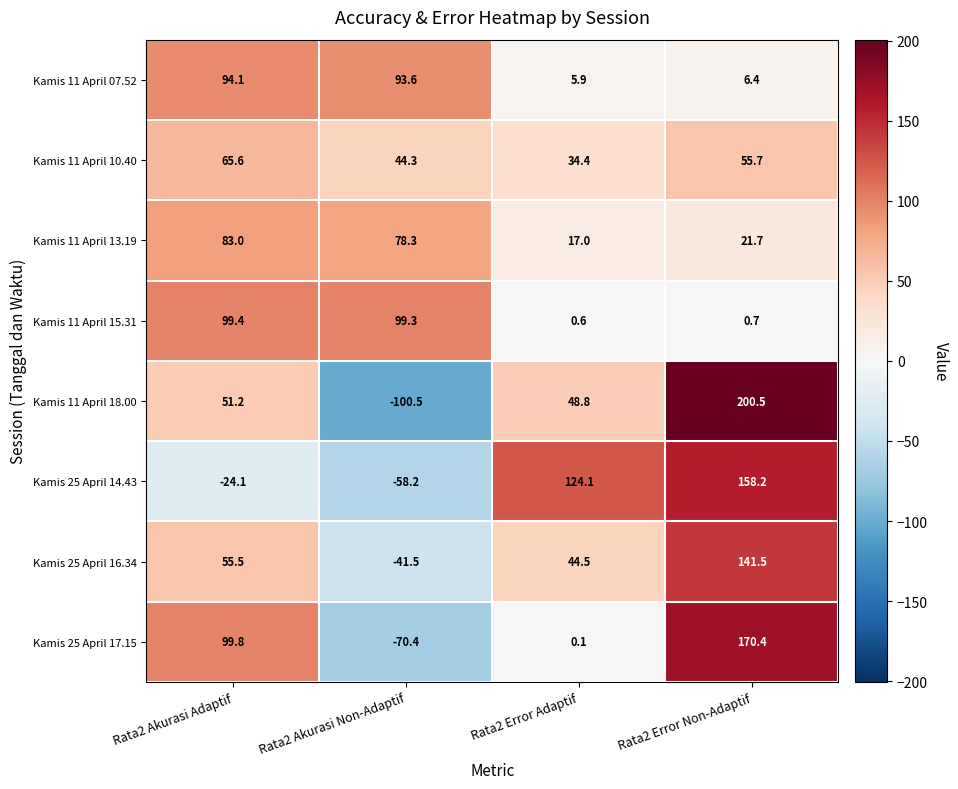

List the labels in order of Kamis 11 April 15.31 value, smallest first.

Rata2 Error Adaptif, Rata2 Error Non-Adaptif, Rata2 Akurasi Non-Adaptif, Rata2 Akurasi Adaptif